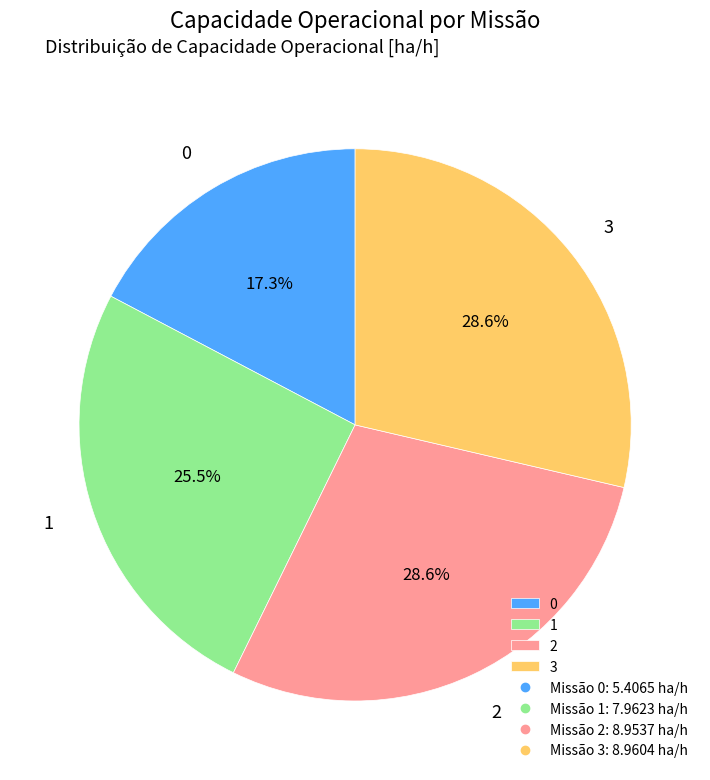

Combined, do 3 and 0 account for over 50%?

No